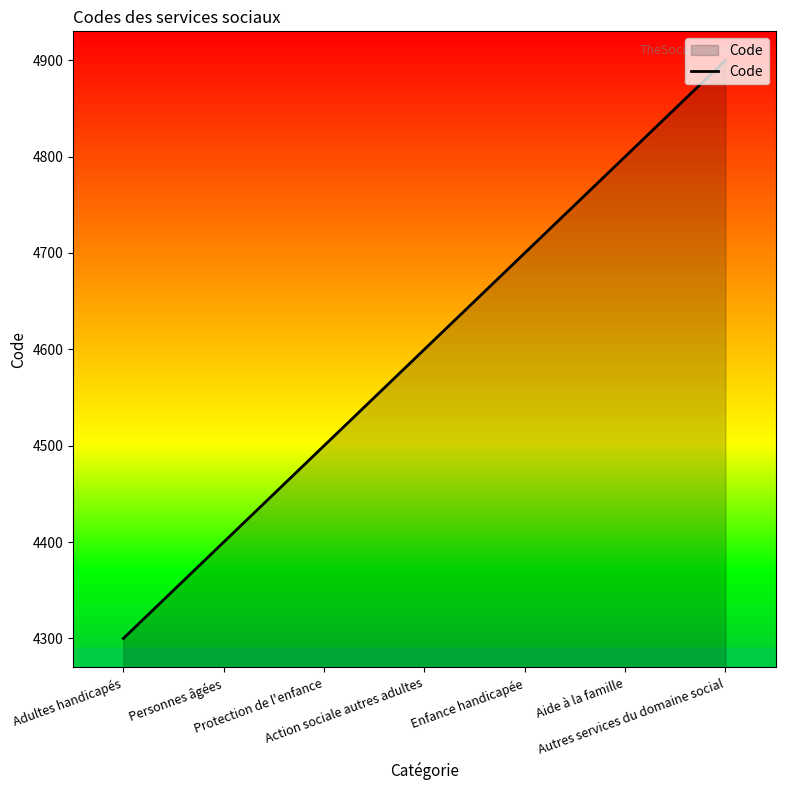

What is the ratio of the value at Enfance handicapée to the value at Aide à la famille?

1.0